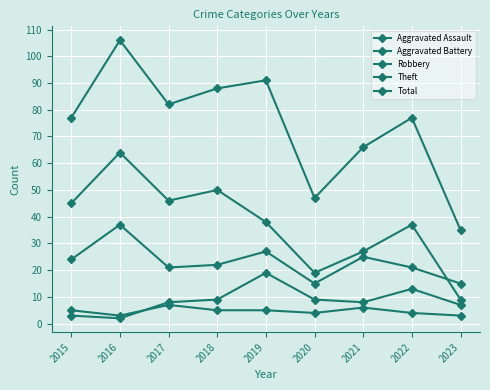

Where is Theft nearest to the value 36?

2022